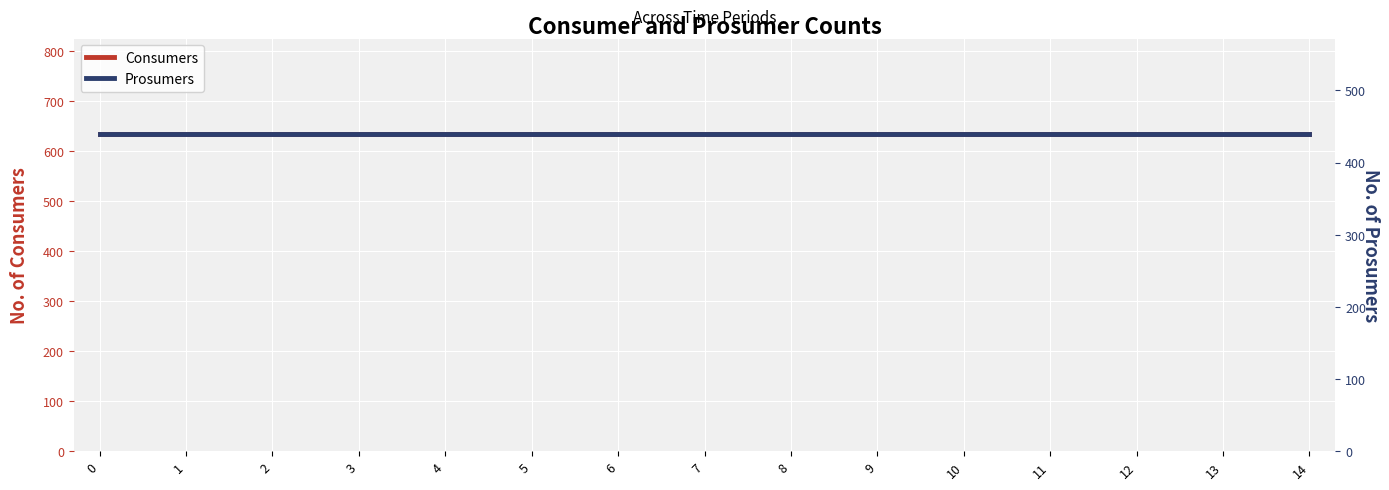

Is the value of Prosumers at 3 greater than the value of Consumers at 5?

No